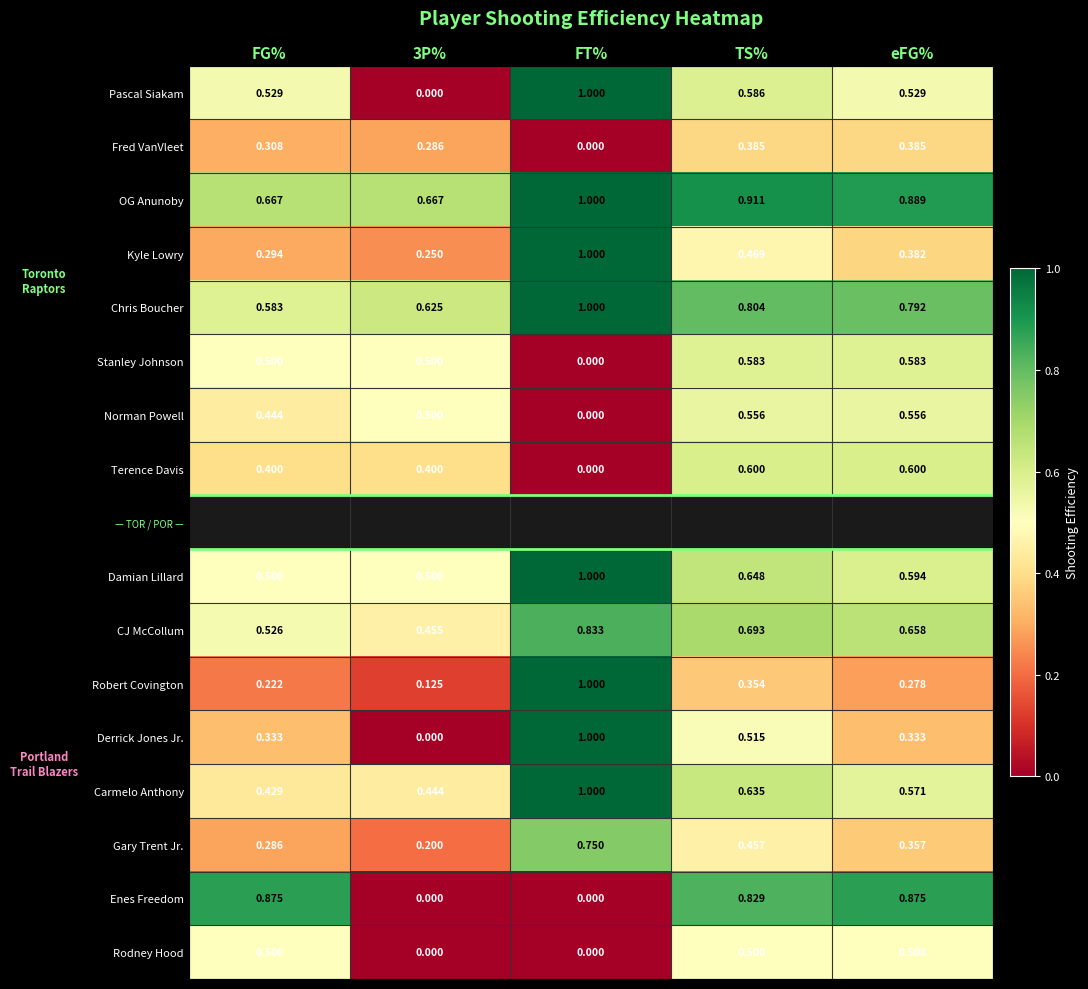

Is the value of Damian Lillard at FG% greater than the value of Enes Freedom at FG%?

No